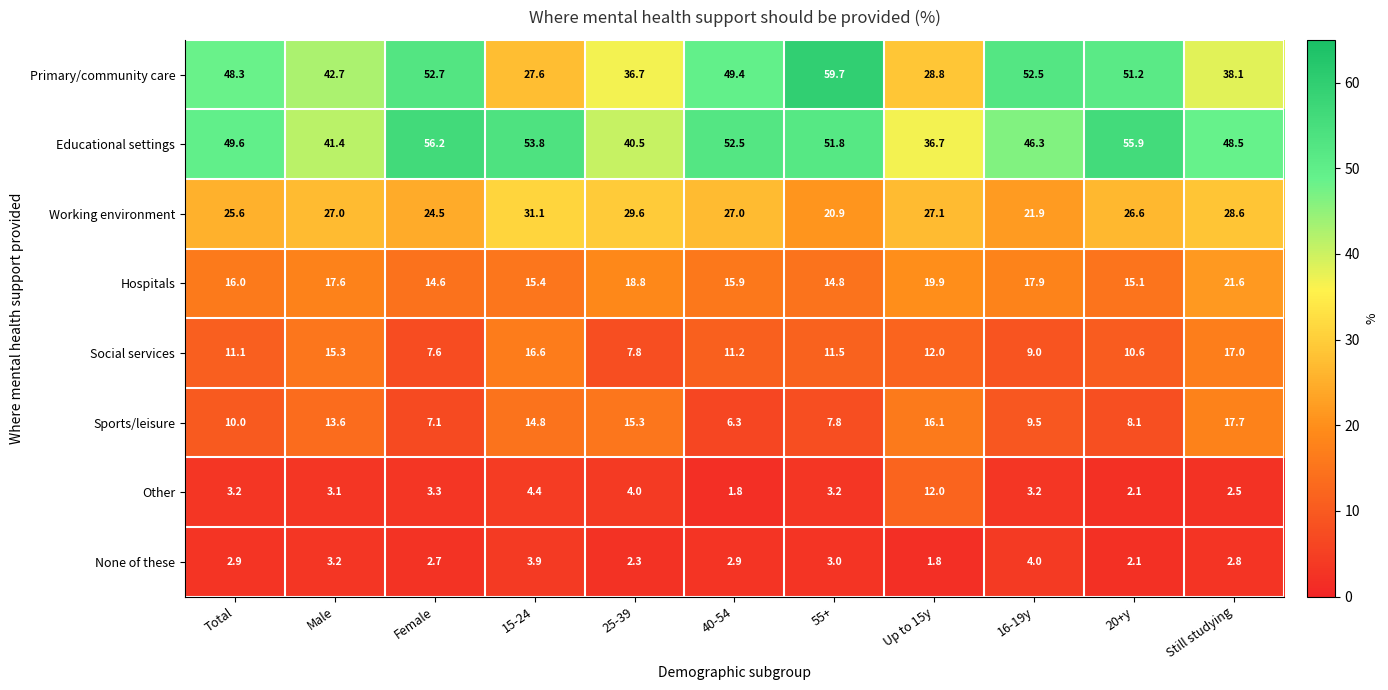

Between Female and 55+, which series saw the biggest shift?

Primary/community care